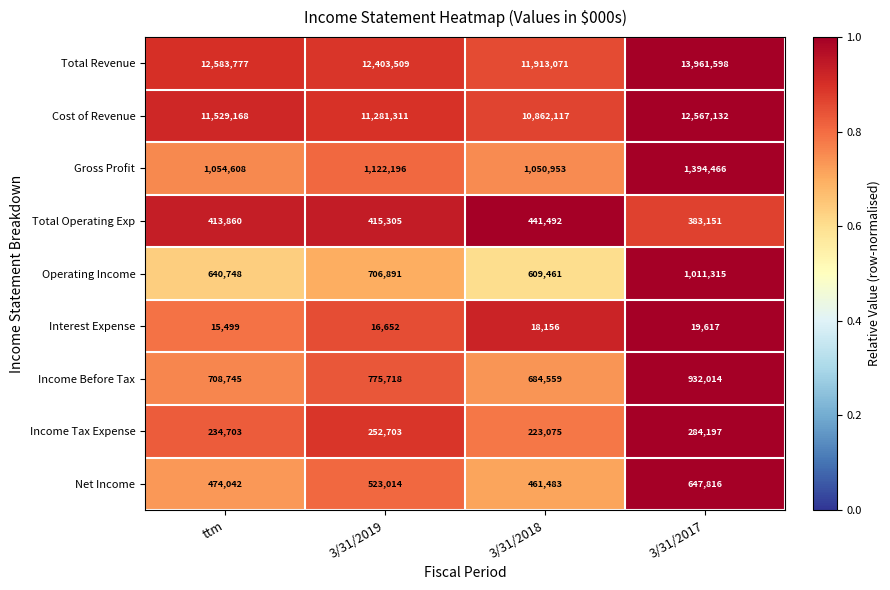

At which label is Income Before Tax closest to 808286?

3/31/2019